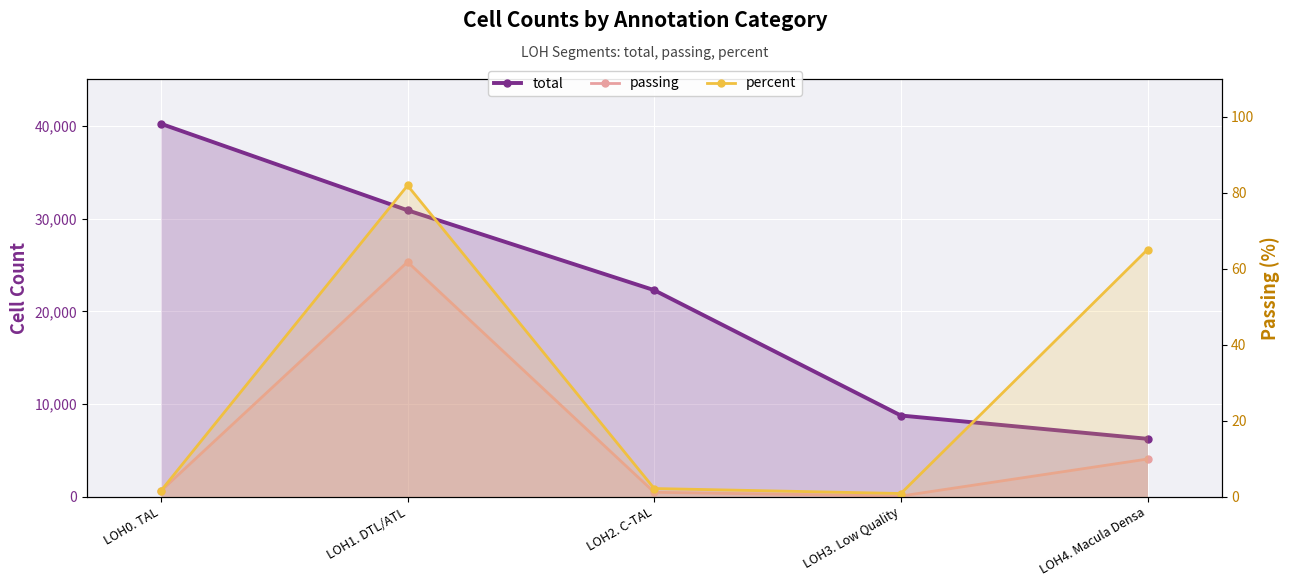

At LOH3. Low Quality, list the series in order from smallest to largest.

percent, passing, total